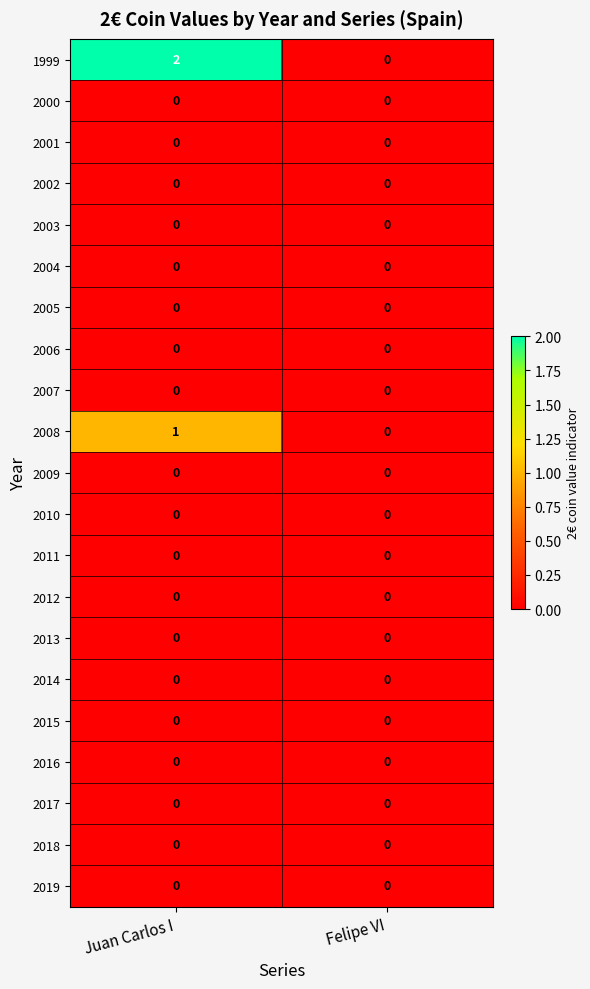

How many categories are shown in the chart?

2